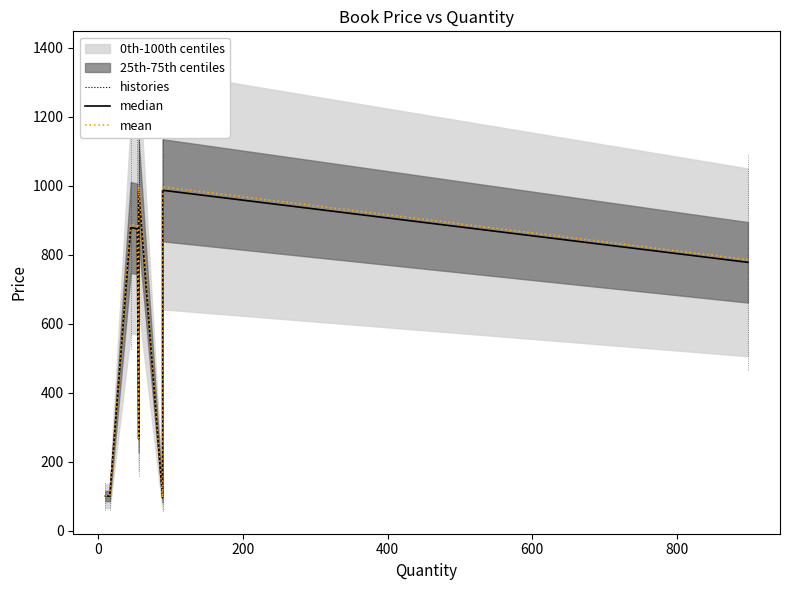

True or false: mean and median cross at least once.

False